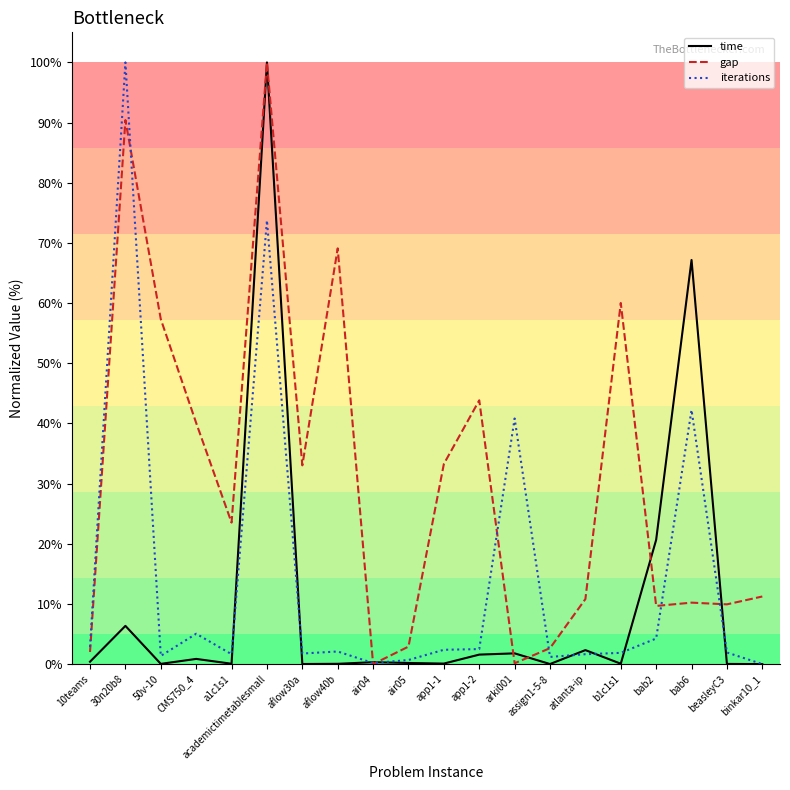

Which series has the largest total across all categories?

gap